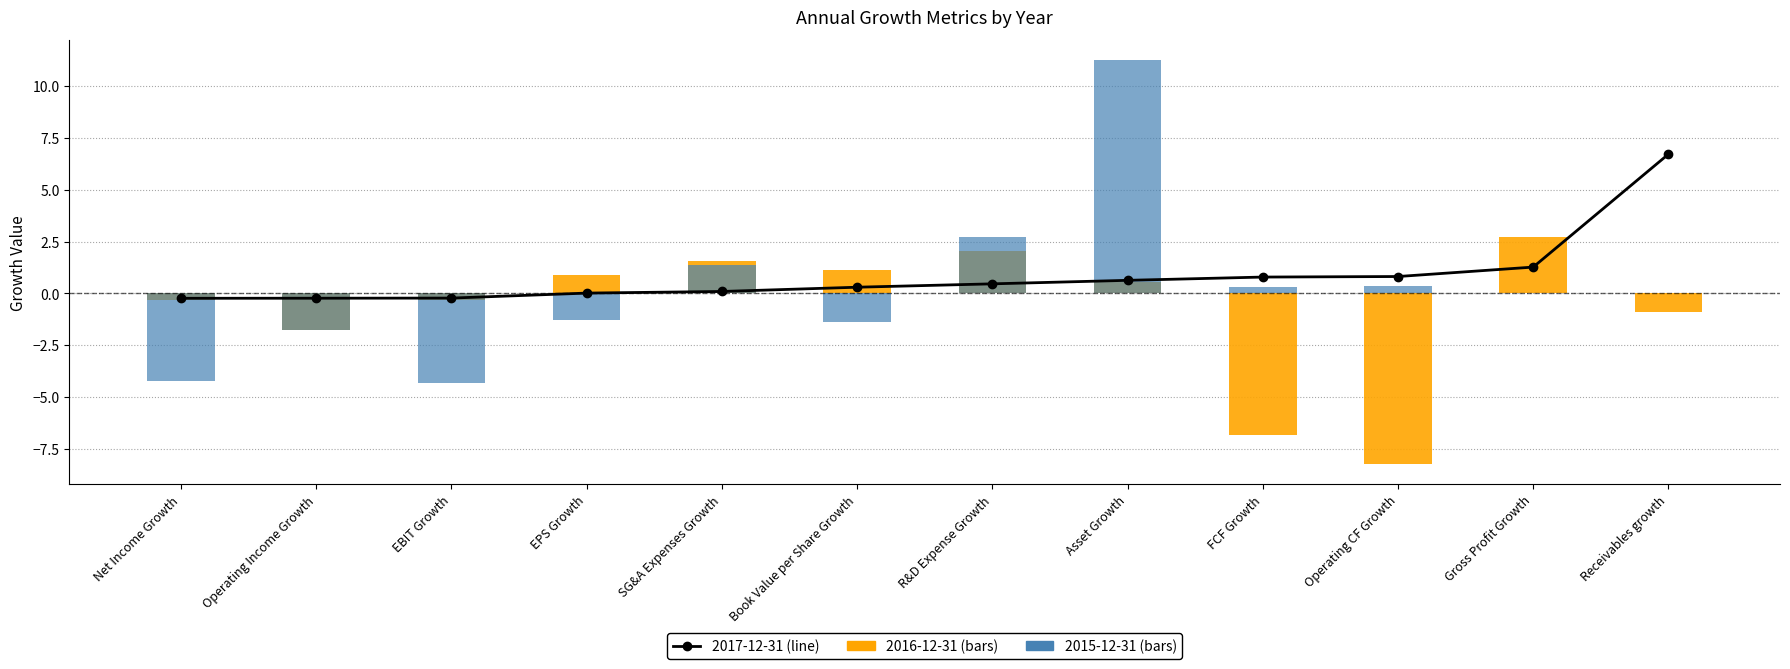

How many categories are shown in the chart?

12